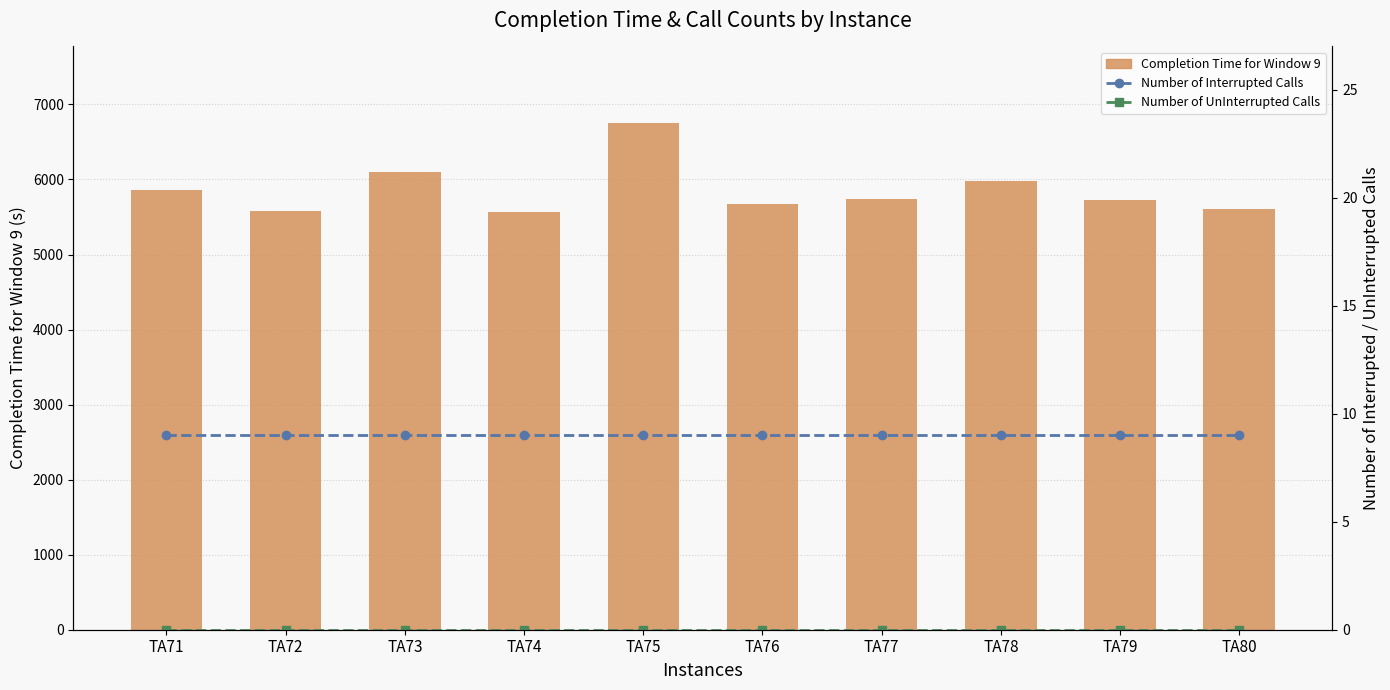

Reading left to right, what are all the values shown in this chart?

Completion Time for Window 9: 5855	5583	6101	5565	6759	5668	5734	5982	5721	5602
Number of Interrupted Calls: 9	9	9	9	9	9	9	9	9	9
Number of UnInterrupted Calls: 0	0	0	0	0	0	0	0	0	0